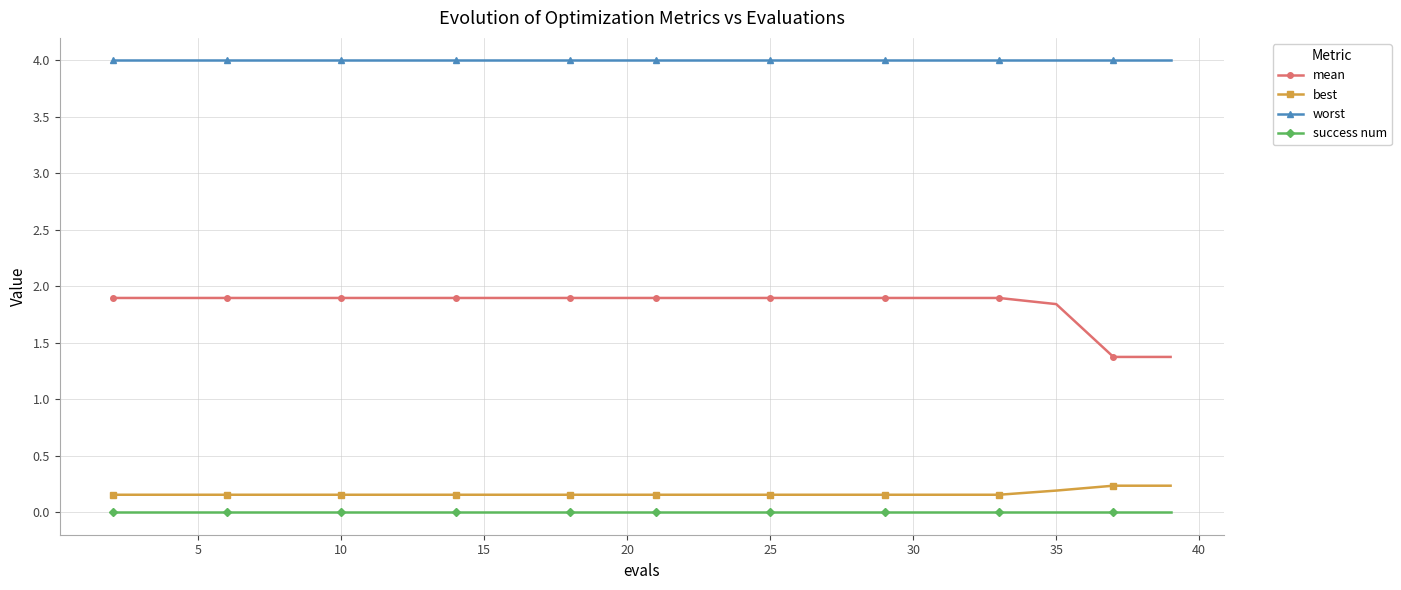

Which series has the largest range (max minus min)?

mean